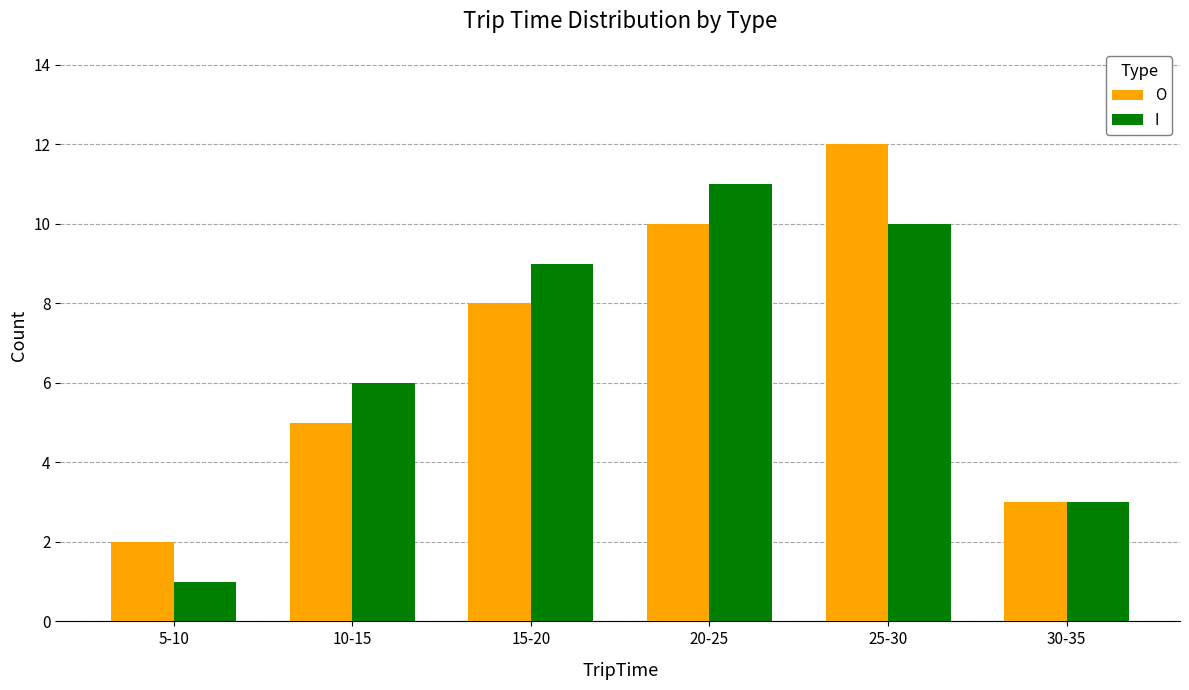

How many groups of bars are there?

6